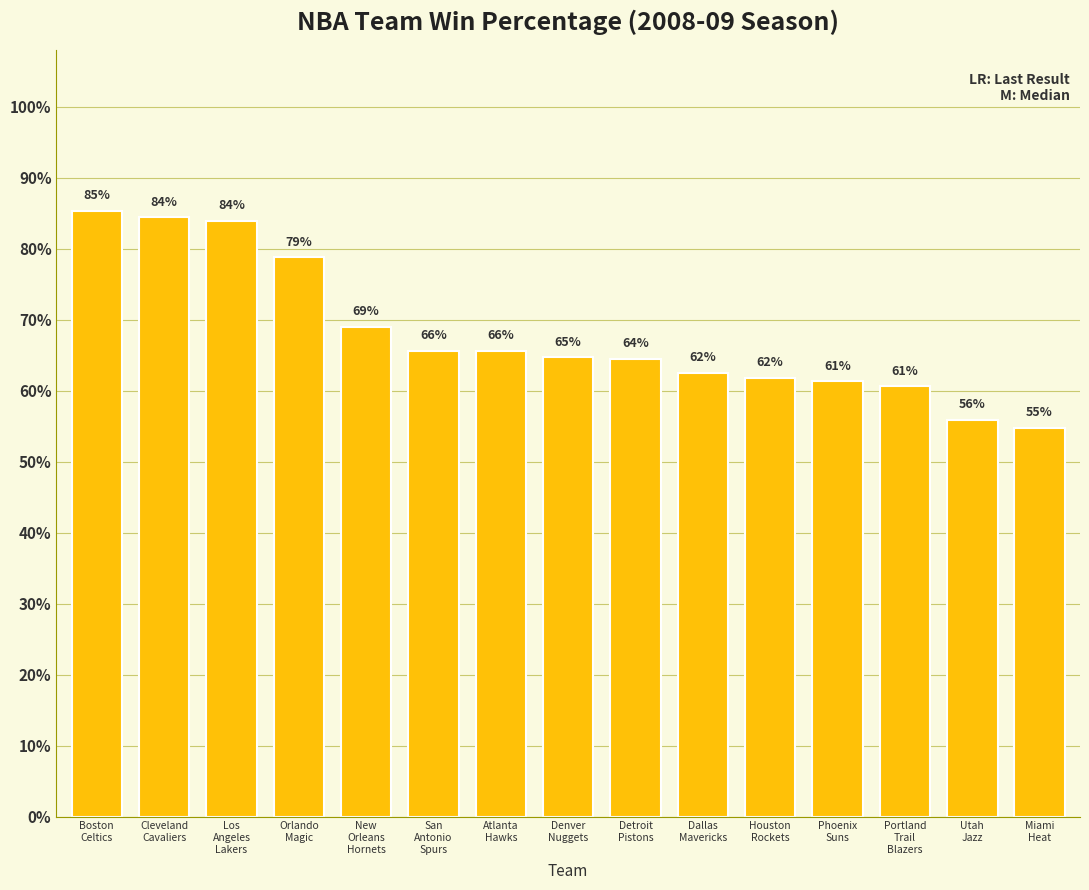

What position from the right is Phoenix
Suns?

4